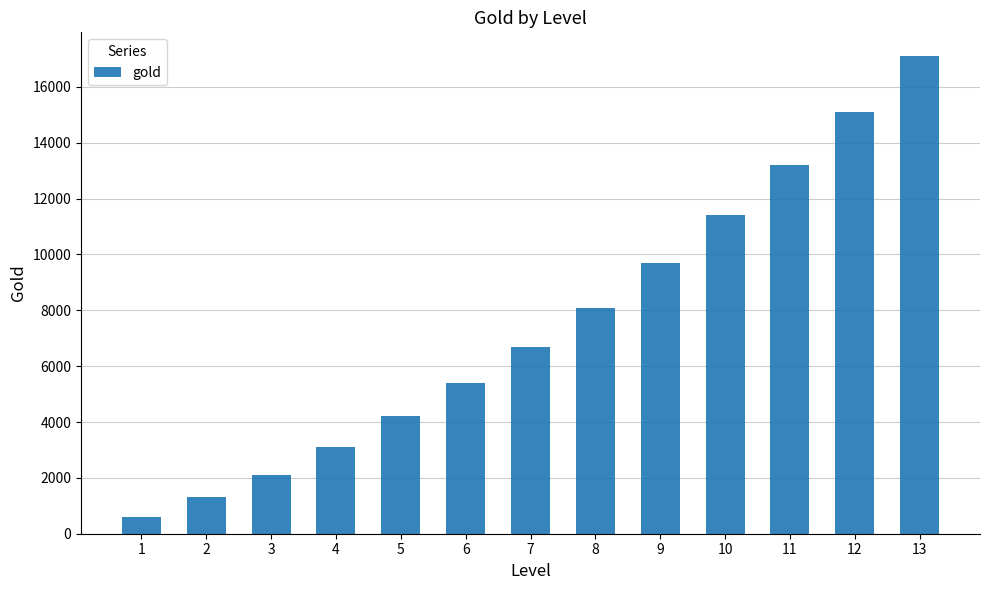

What is the difference between the values at 11 and 9?

3500